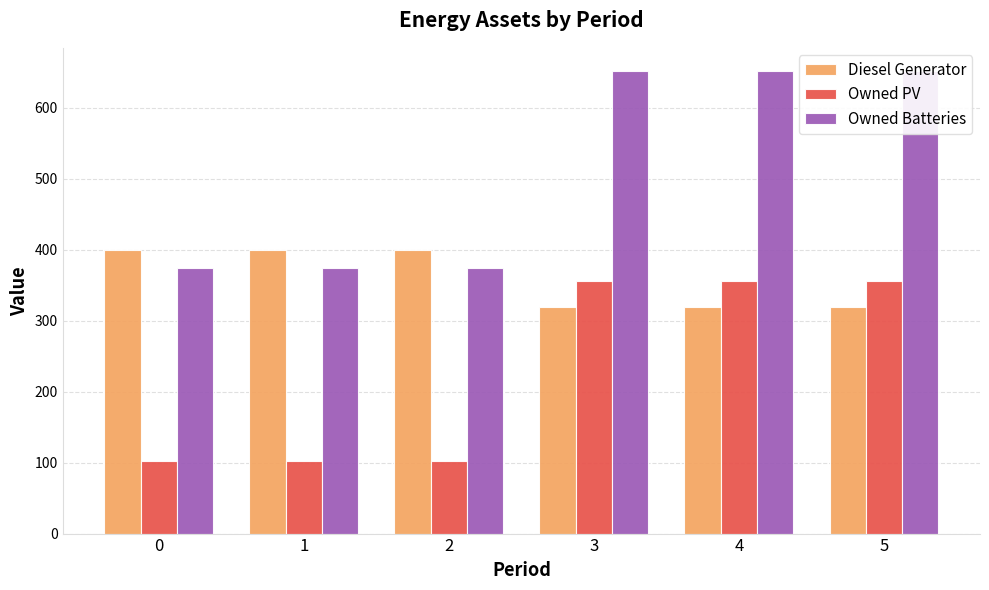

What is the difference between the Owned PV values at 3 and 0?

253